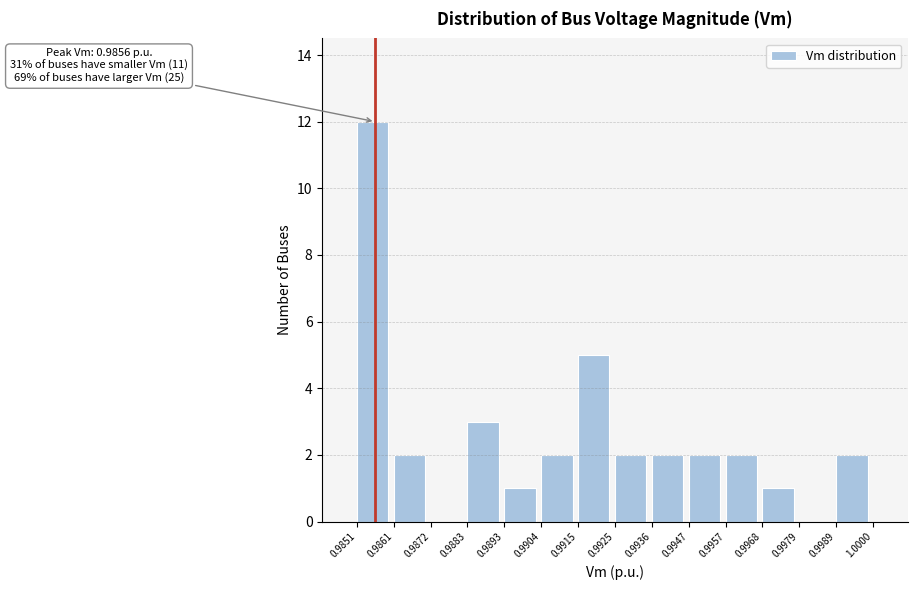

Over which range of the x-axis is the bar tallest?

0.9851 to 0.9861